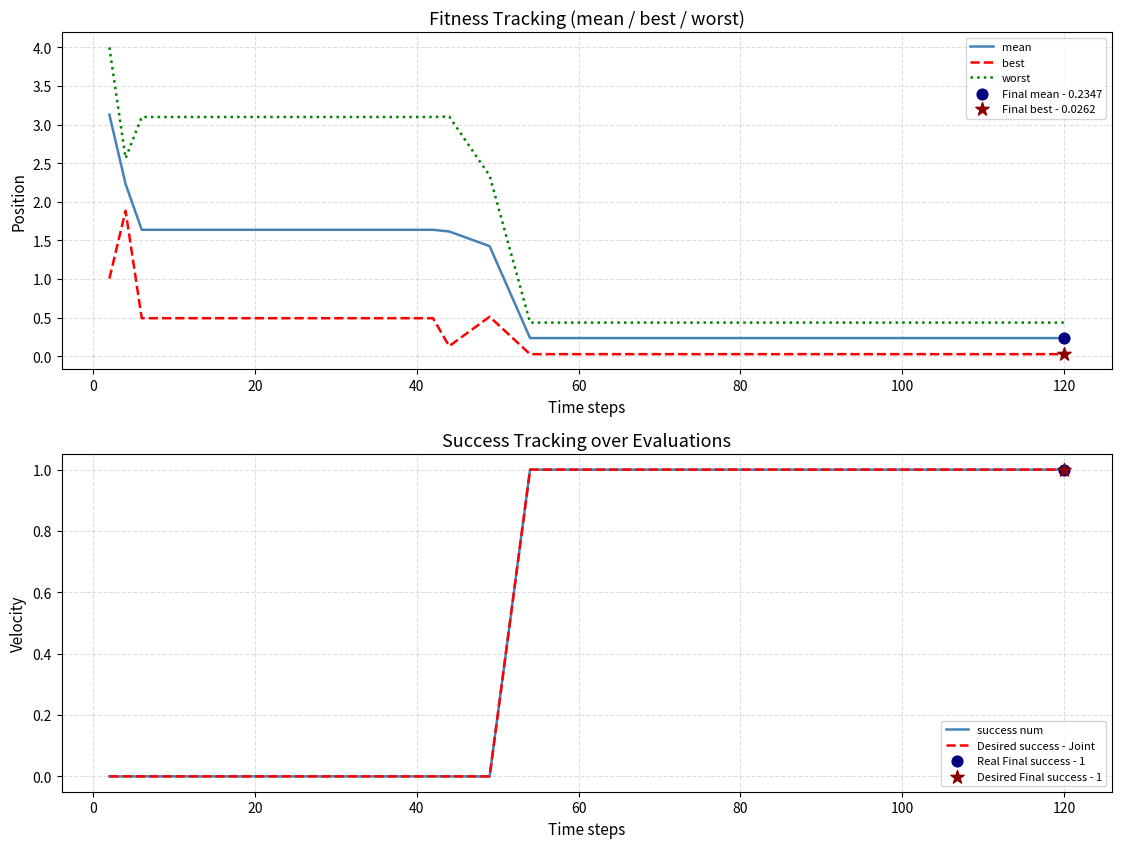

Which series has the widest spread of Y values?

worst